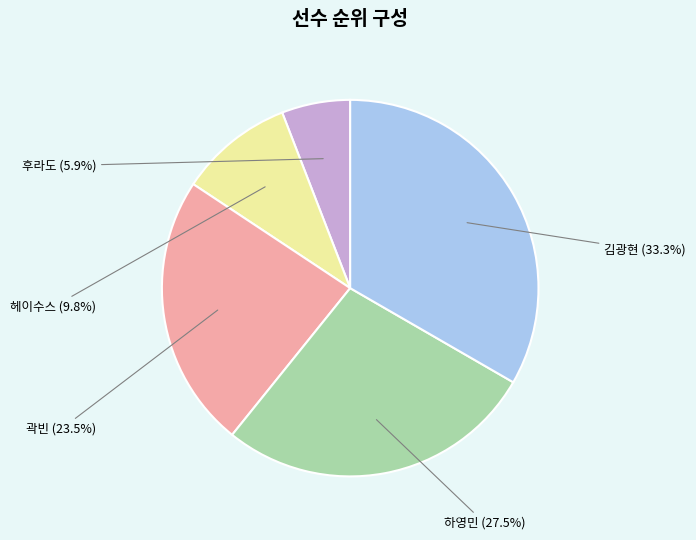

True or false: 곽빈 accounts for 24% of the total.

True